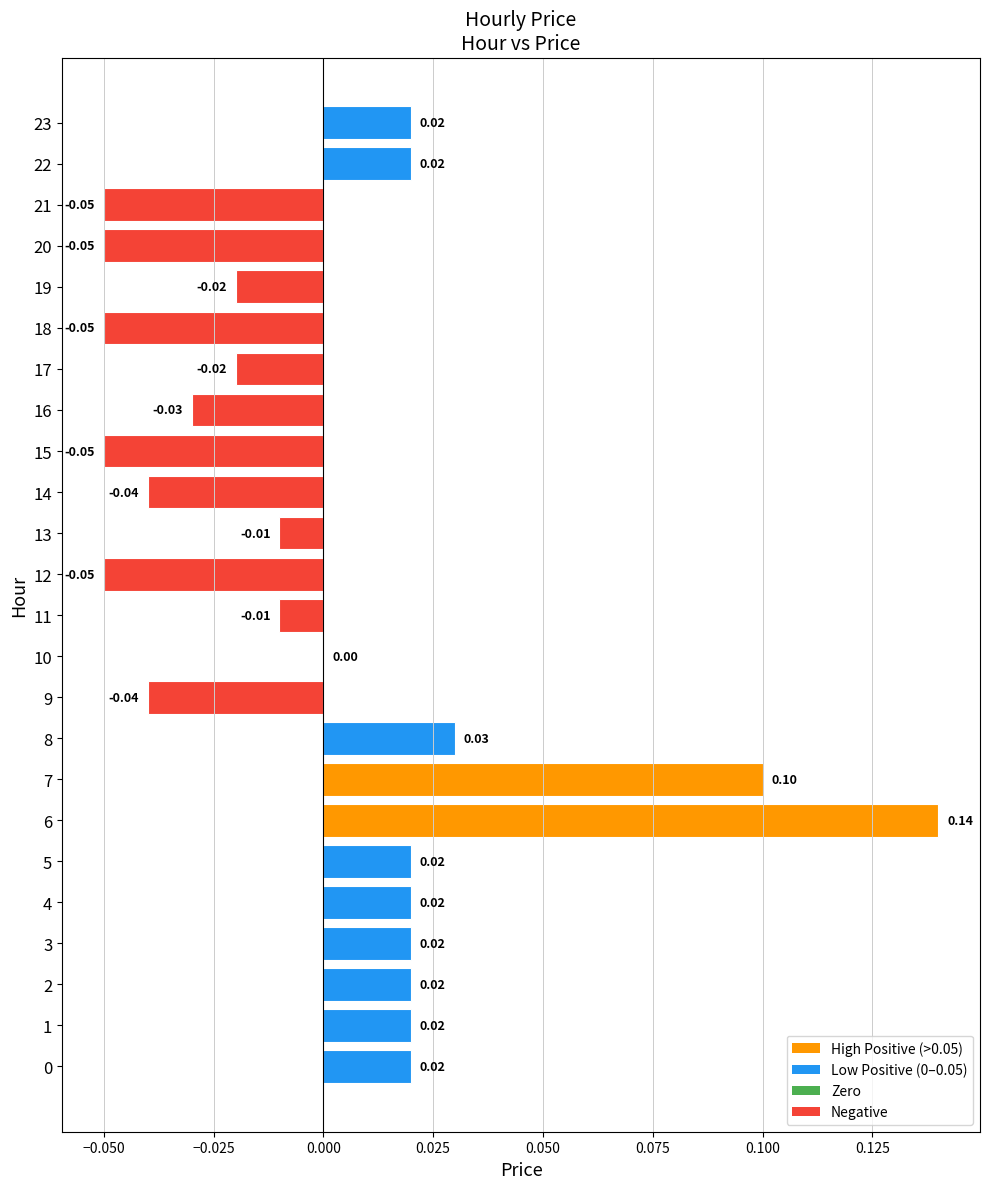

Which has a higher value, 14 or 11?

11